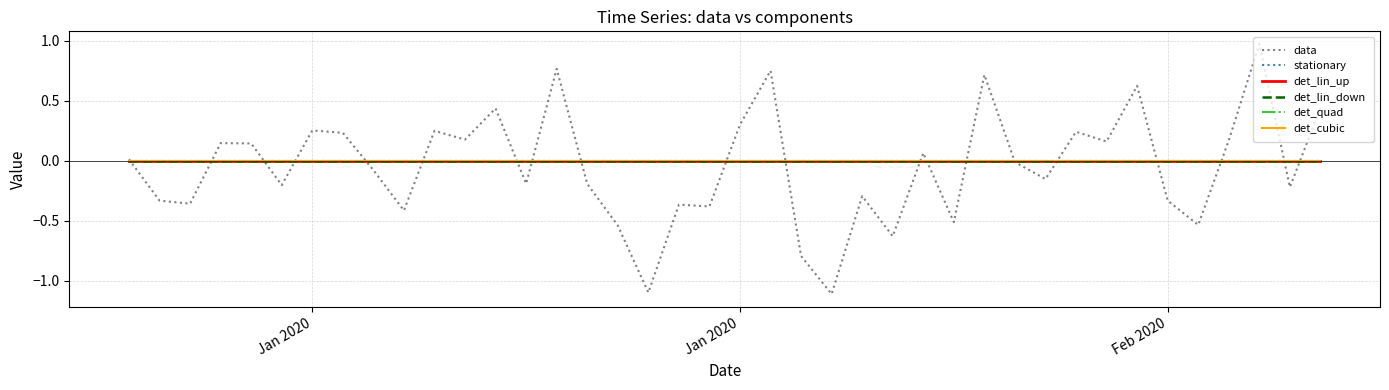

Is this an area chart (filled region under the line)?

No